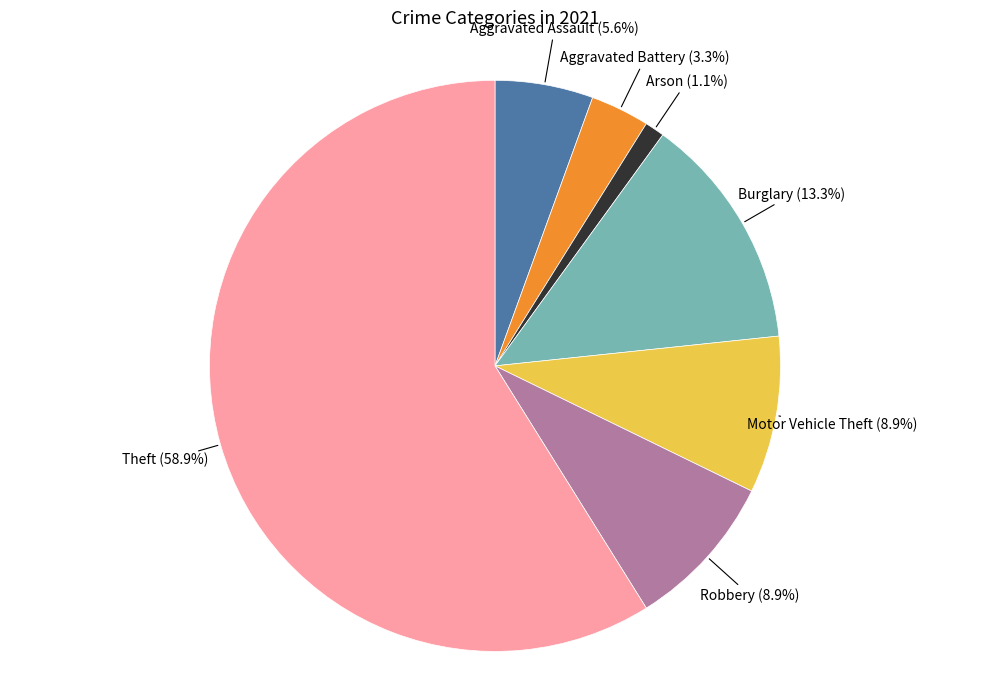

Is there any slice that represents more than half of the pie?

Yes